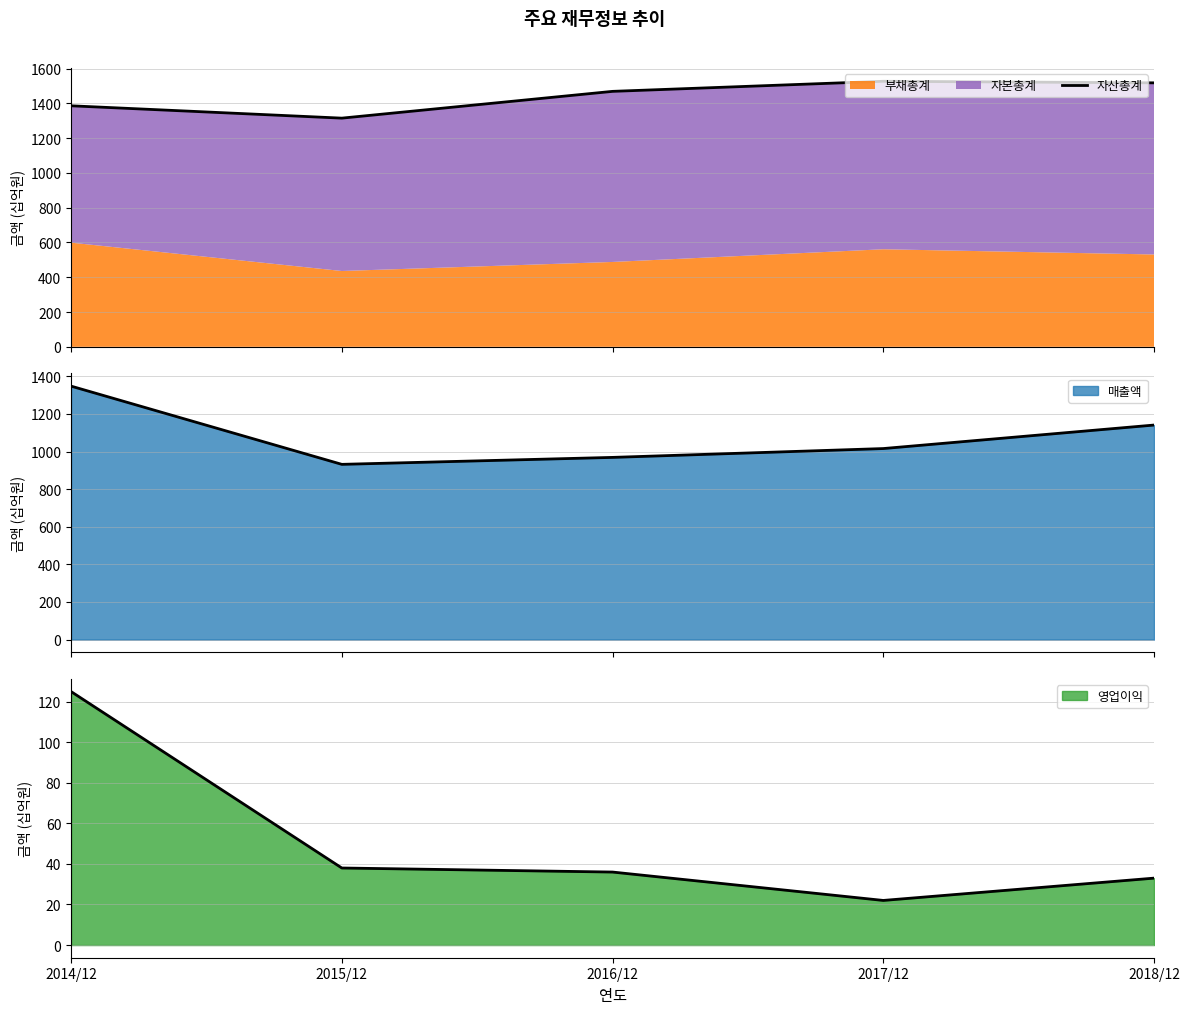

At which label does the data first exceed 1469?

2017/12